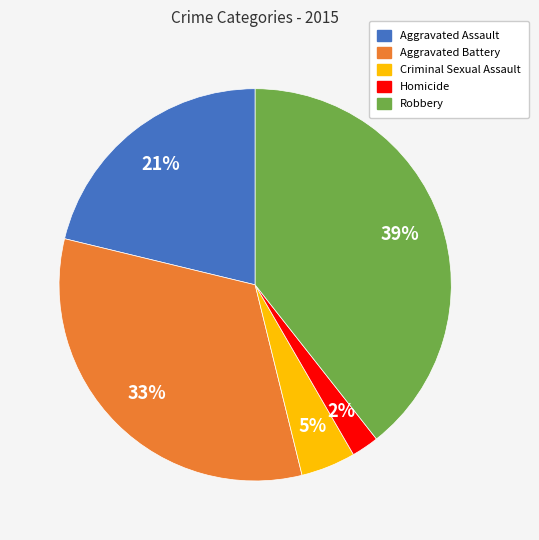

Is Aggravated Assault the majority of the pie?

No